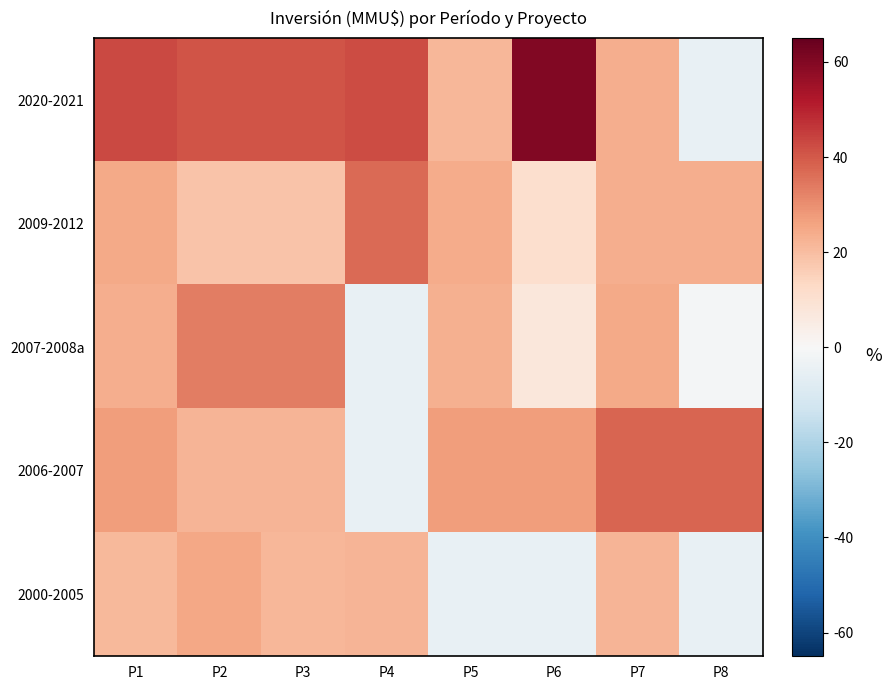

Which has a higher value, P8 or P7?

P7